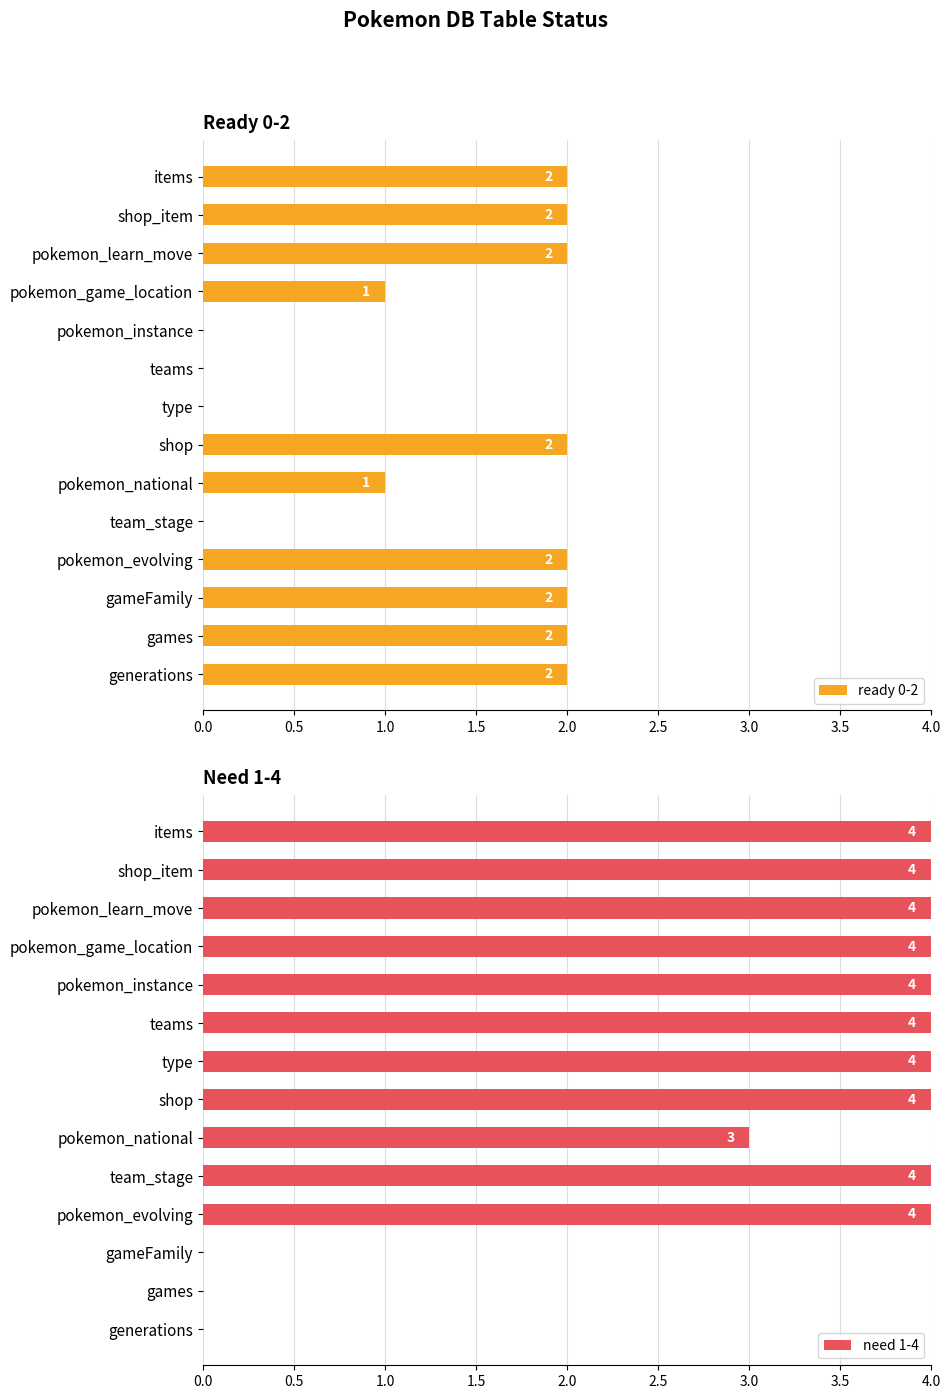

How many bars are there in each group?

2